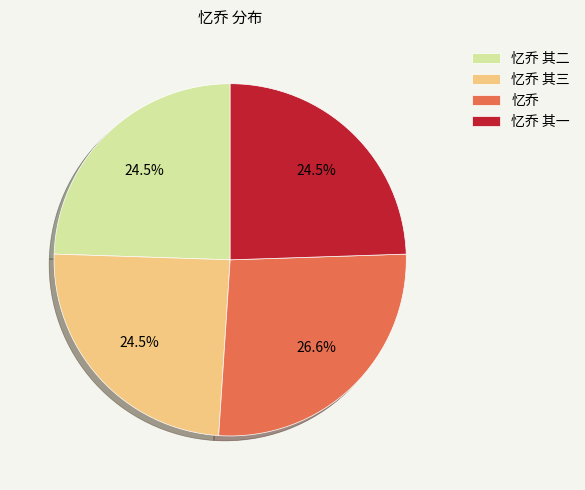

Is there any slice that represents more than half of the pie?

No